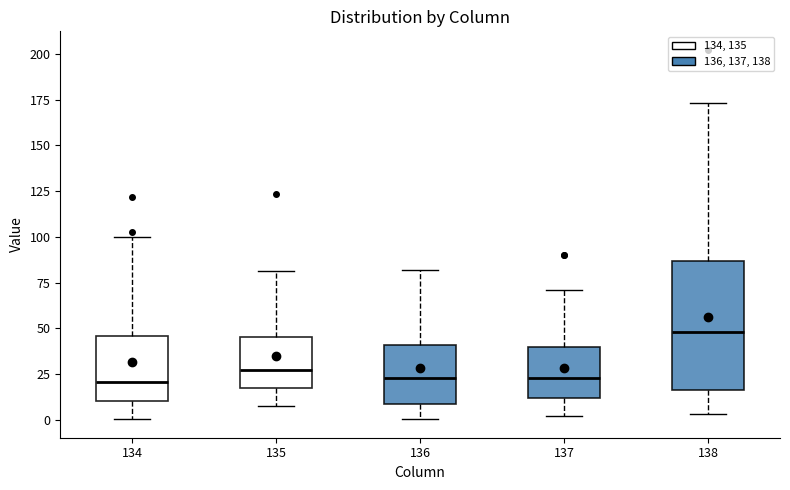

Which box has the highest median line?

138